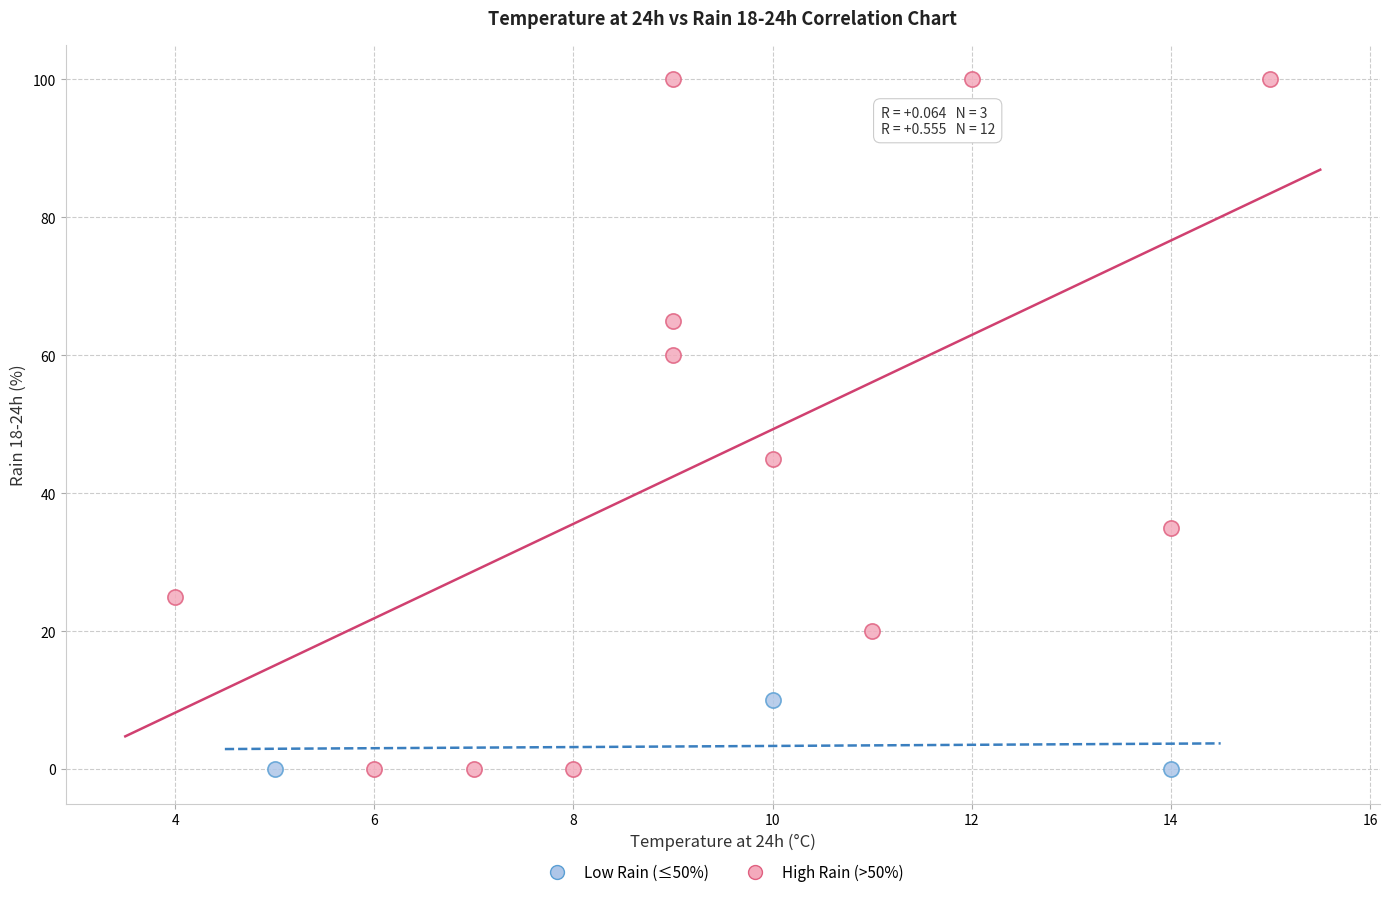

Which series has the widest spread of Y values?

High Rain (>50%)